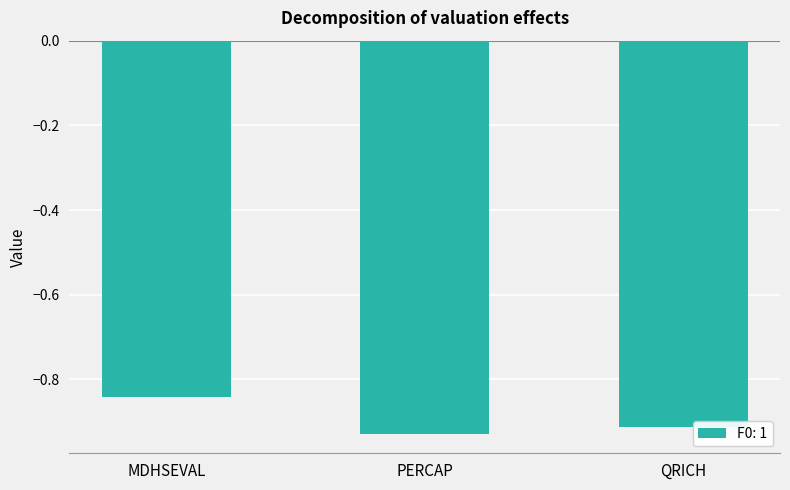

Is it true that the value at QRICH is -1.3?

False